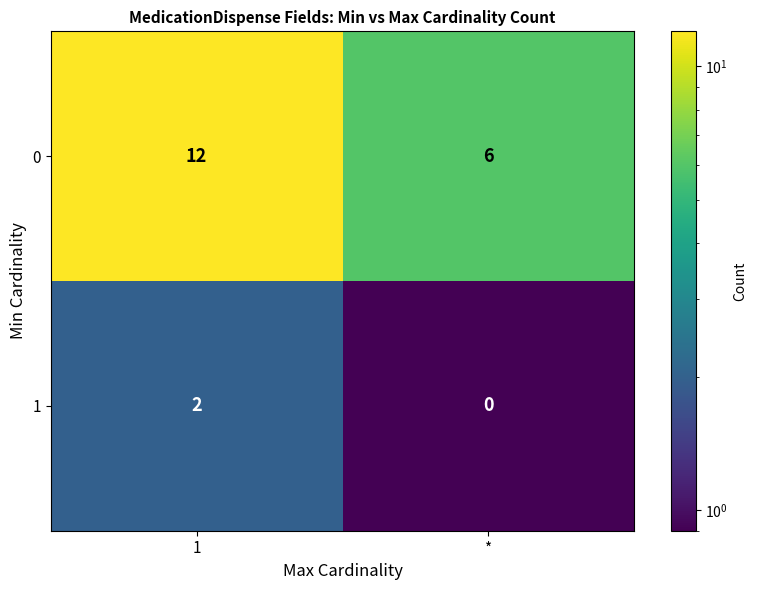

Which category has the lowest value in the 0 series?

*